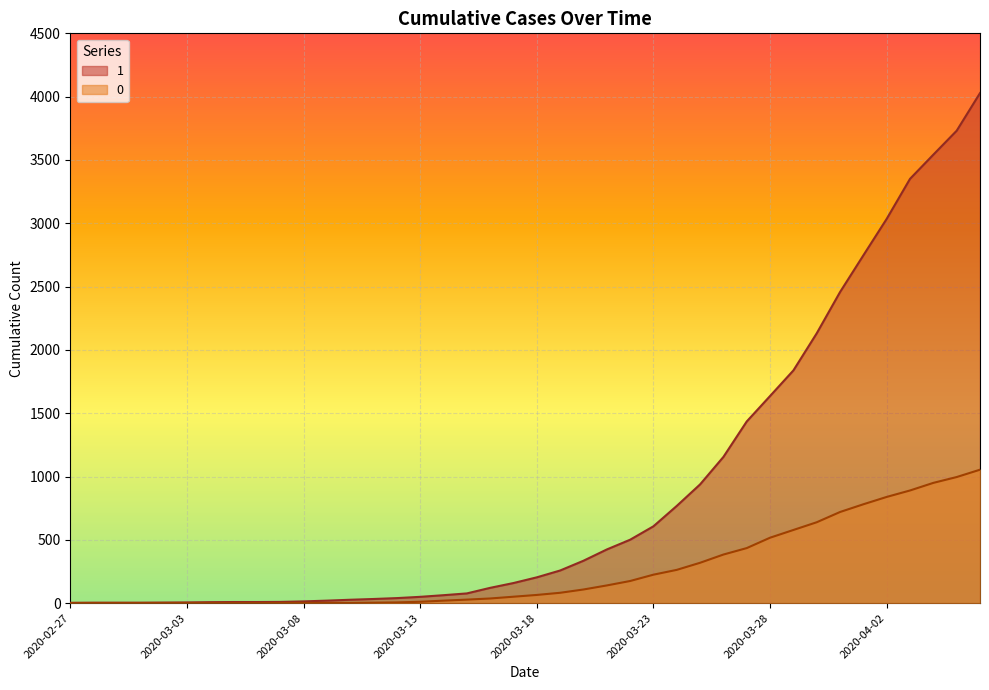

True or false: 1 has more than 2 points higher than both neighbors.

False